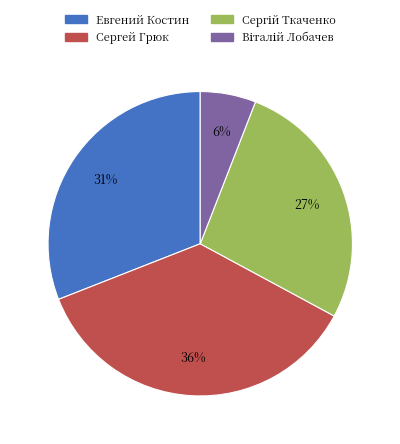

To the nearest percent, what is the average slice percentage?

25%